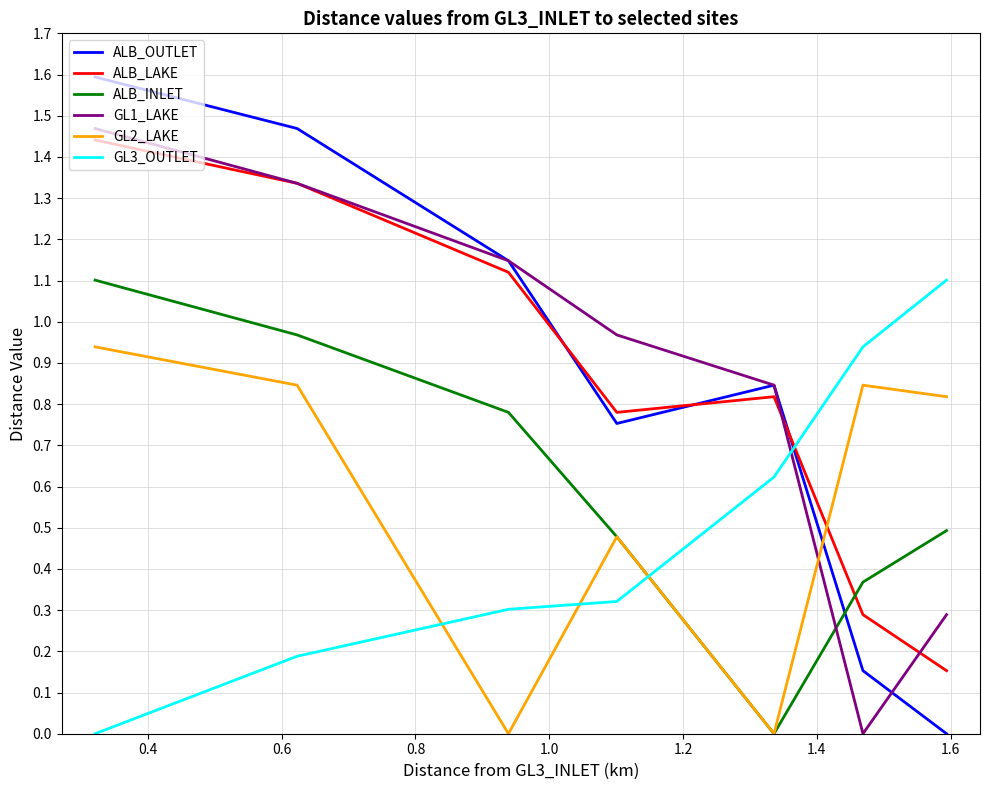

What is the greatest value displayed?

1.6